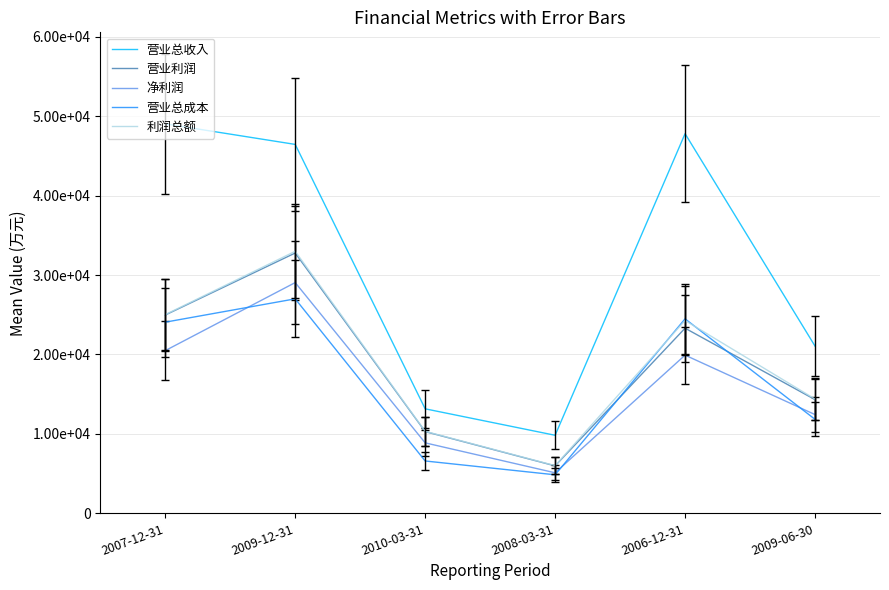

Where do 营业总成本 and 利润总额 first cross each other?

2008-03-31 and 2006-12-31